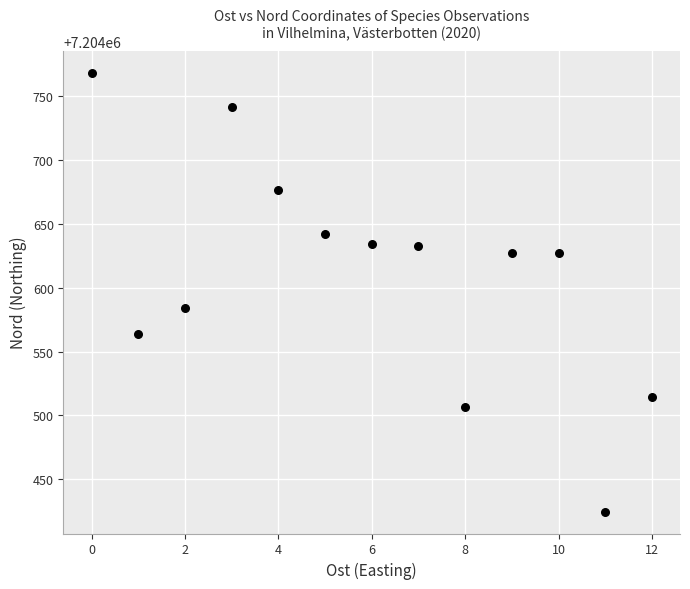

What Y value in the scatter plot is closest to 7204596?

7204584.4